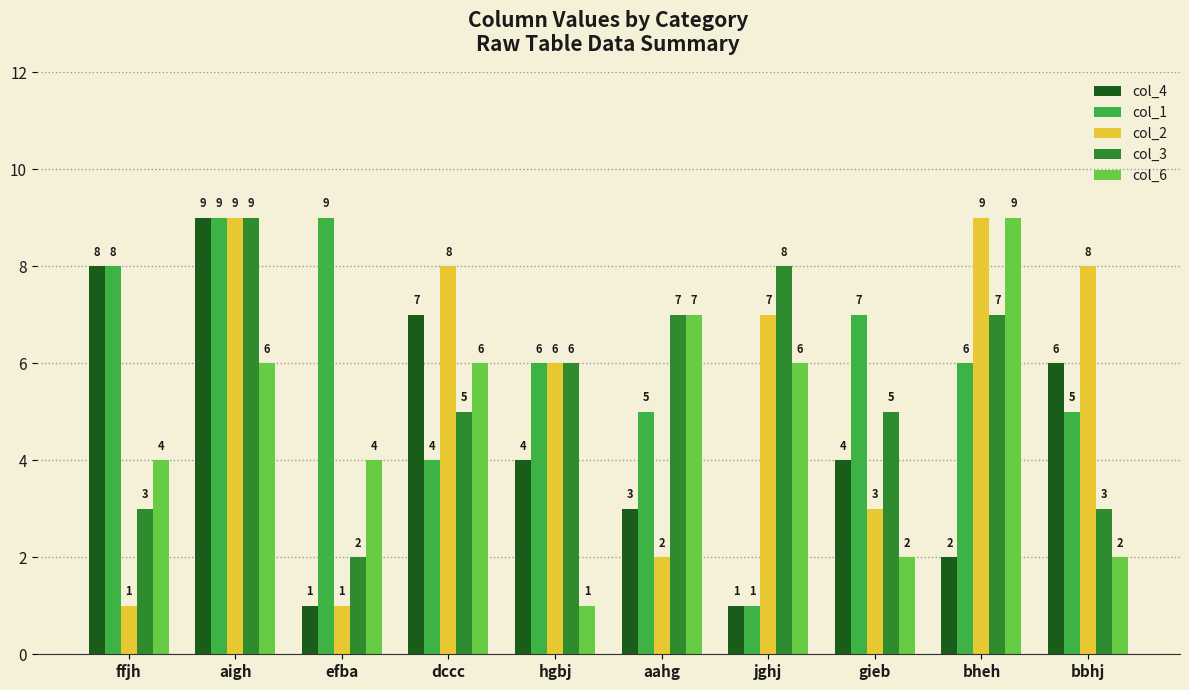

Reading right to left, list all the values displayed in this chart.

col_4: 6	2	4	1	3	4	7	1	9	8
col_1: 5	6	7	1	5	6	4	9	9	8
col_2: 8	9	3	7	2	6	8	1	9	1
col_3: 3	7	5	8	7	6	5	2	9	3
col_6: 2	9	2	6	7	1	6	4	6	4